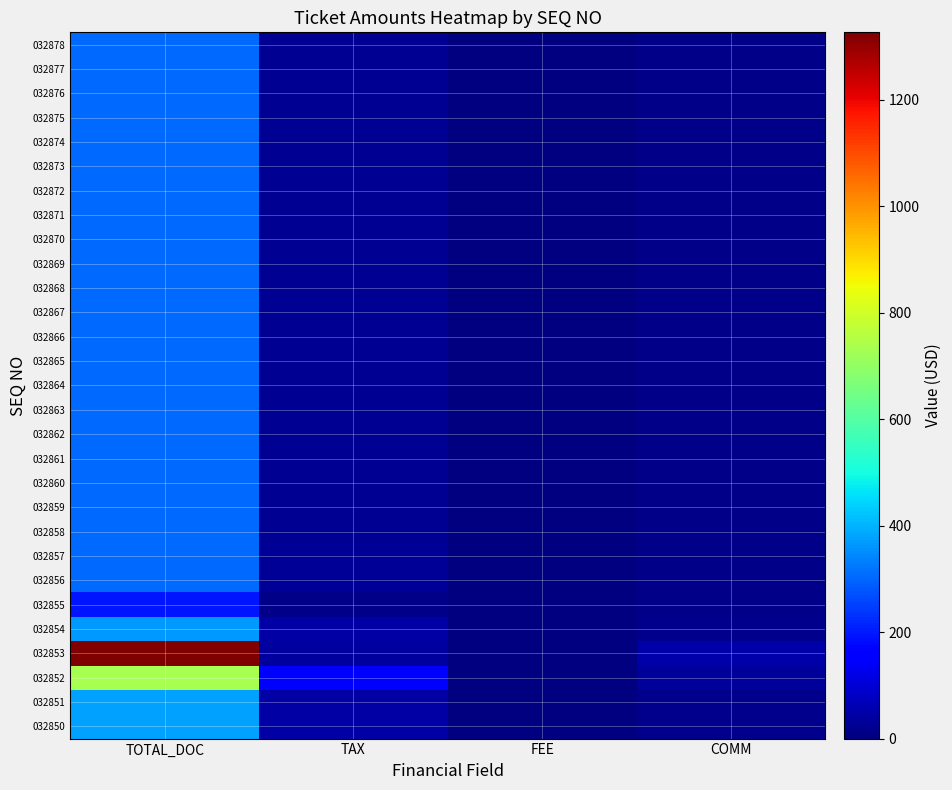

How many data points does each series have?

4